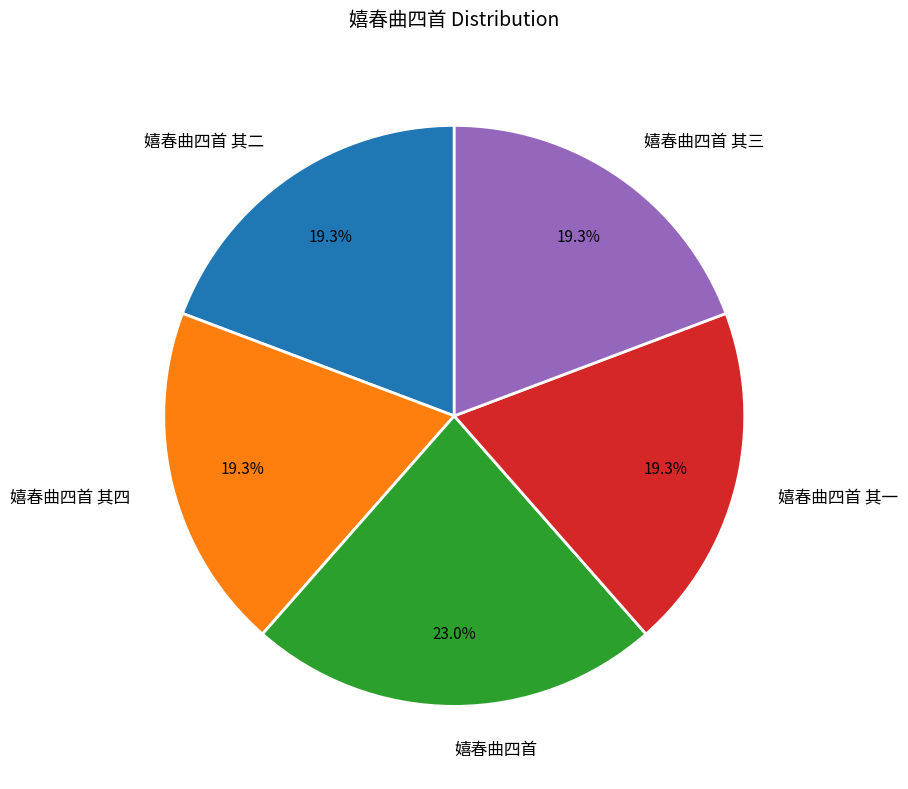

To the nearest percent, what is the average slice percentage?

20%